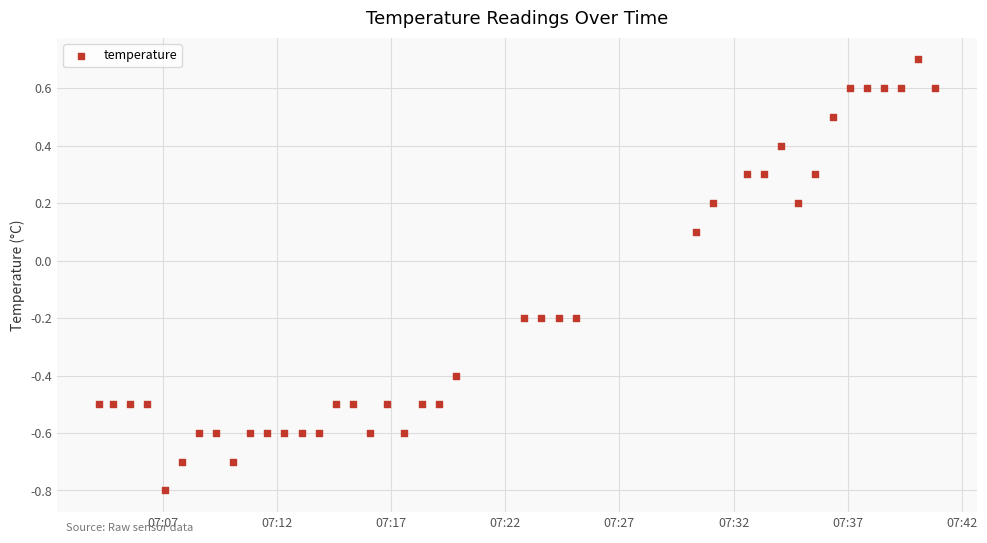

What is the range of Y values (max minus min)?

1.5